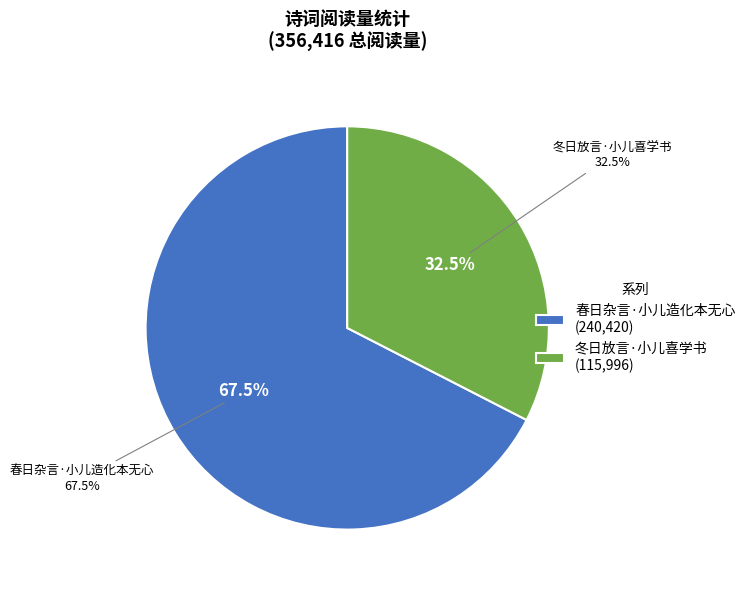

Is it true that 春日杂言·小儿造化本无心 is 67% of the pie?

True